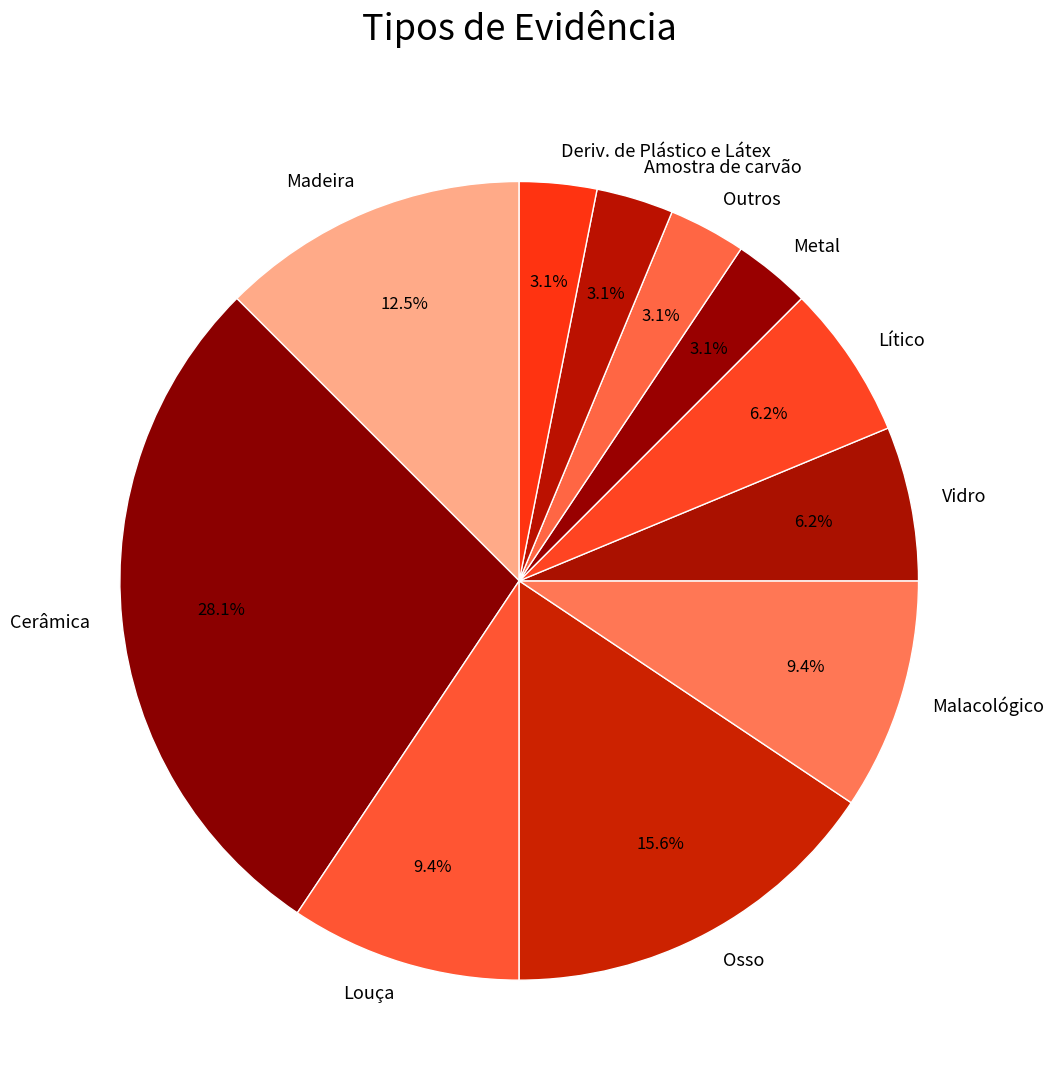

Which slice is the largest?

Cerâmica